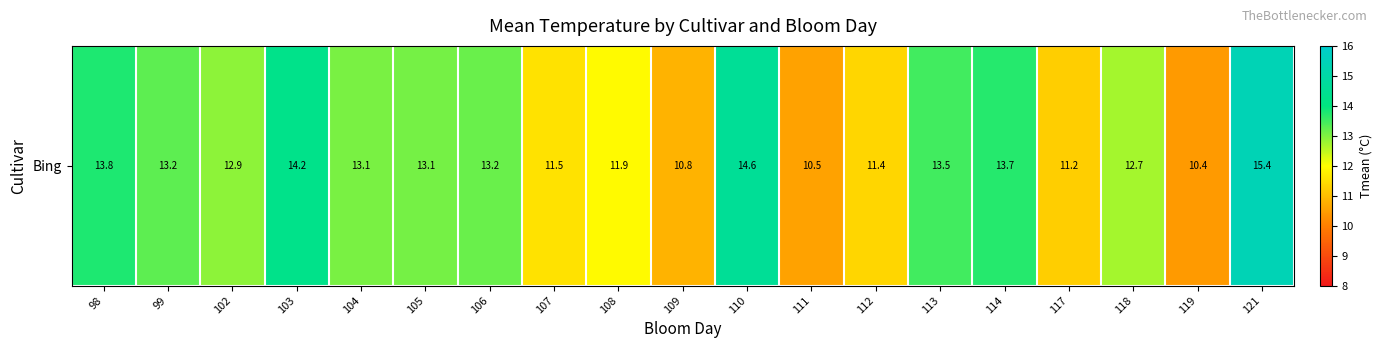

The chart shows a value of 13.2 at 99. True or false?

True